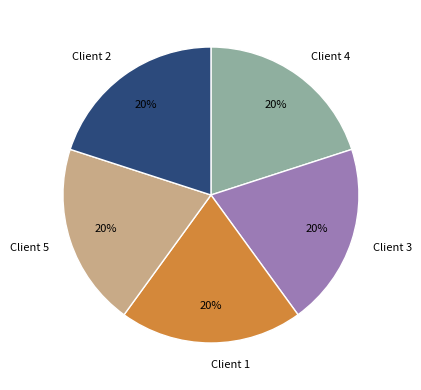

Do Client 2 and Client 5 together represent more than half of the pie?

No